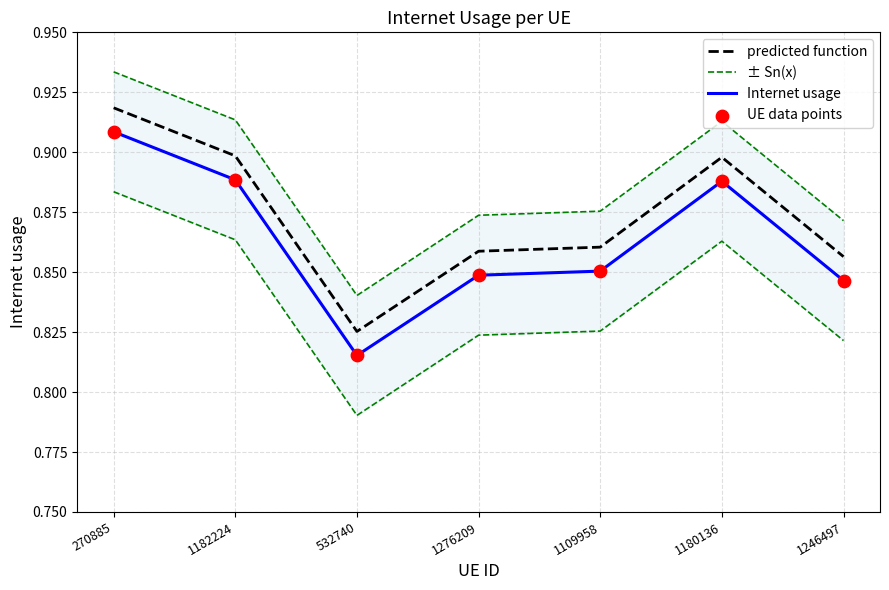

Which series has the largest Y range (max minus min)?

predicted function